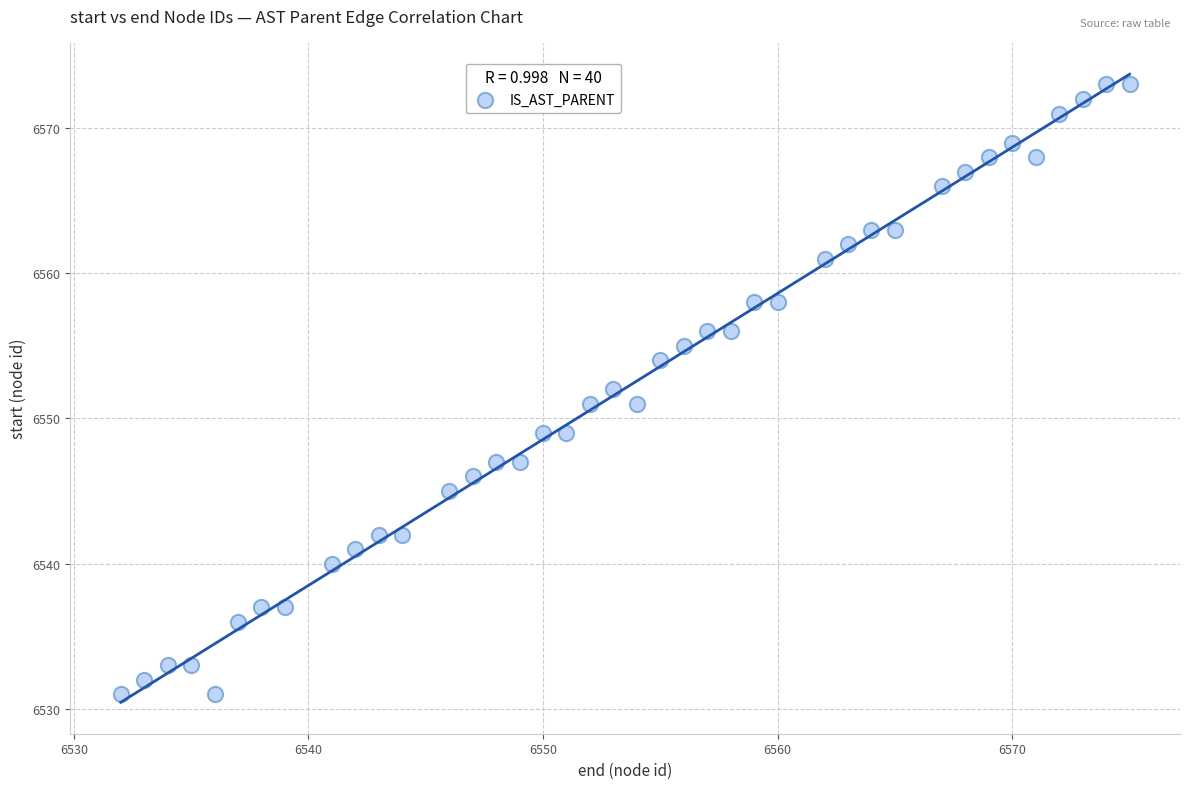

What is the range of X values (max minus min)?

43